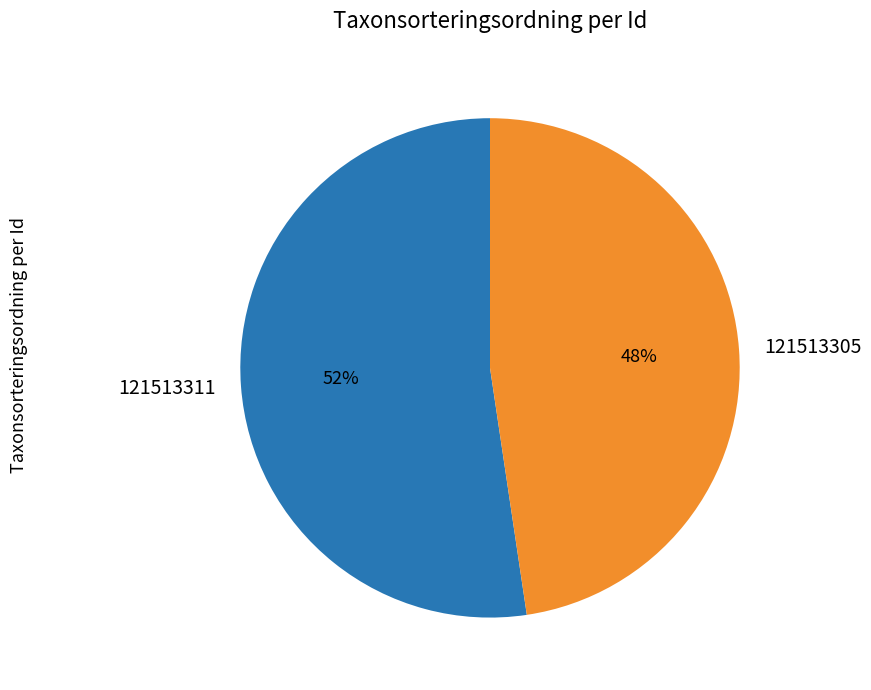

To the nearest percent, what is the average slice percentage?

50%